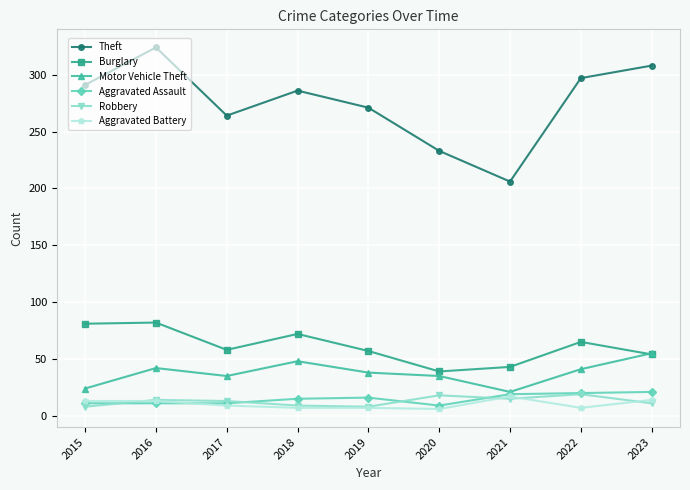

True or false: Robbery and Motor Vehicle Theft intersect in this chart.

False